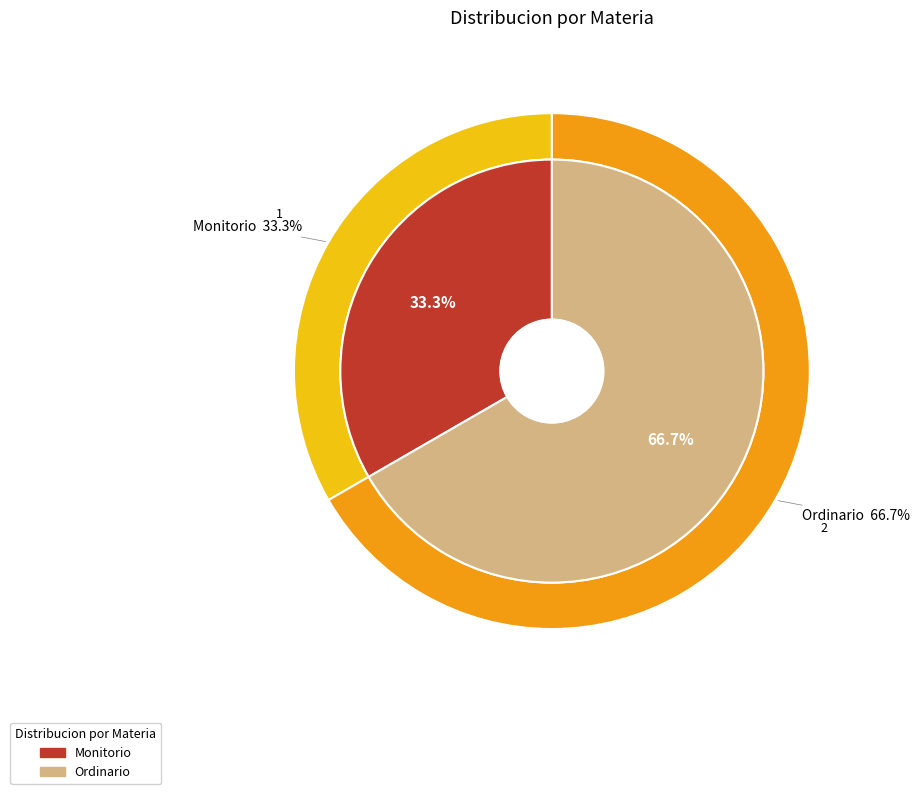

Which slice is the largest?

Ordinario